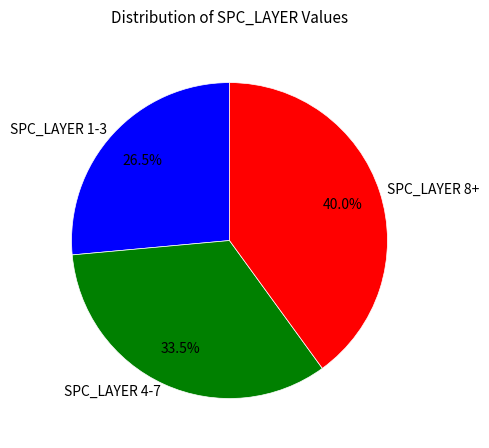

To the nearest percent, what is the average slice percentage?

33%